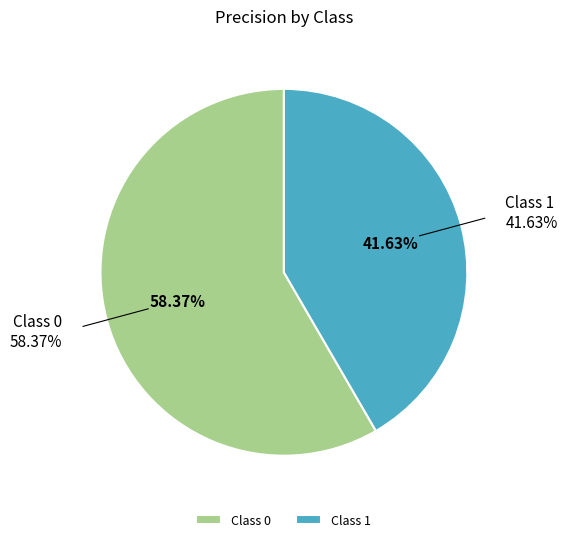

What percentage is the 0 slice, to the nearest percent?

58%